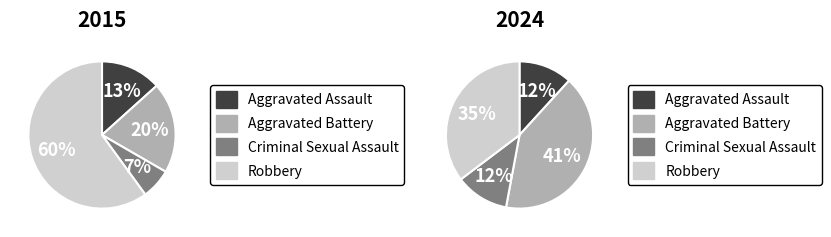

What portion of the pie excludes values_2015?

86.7%